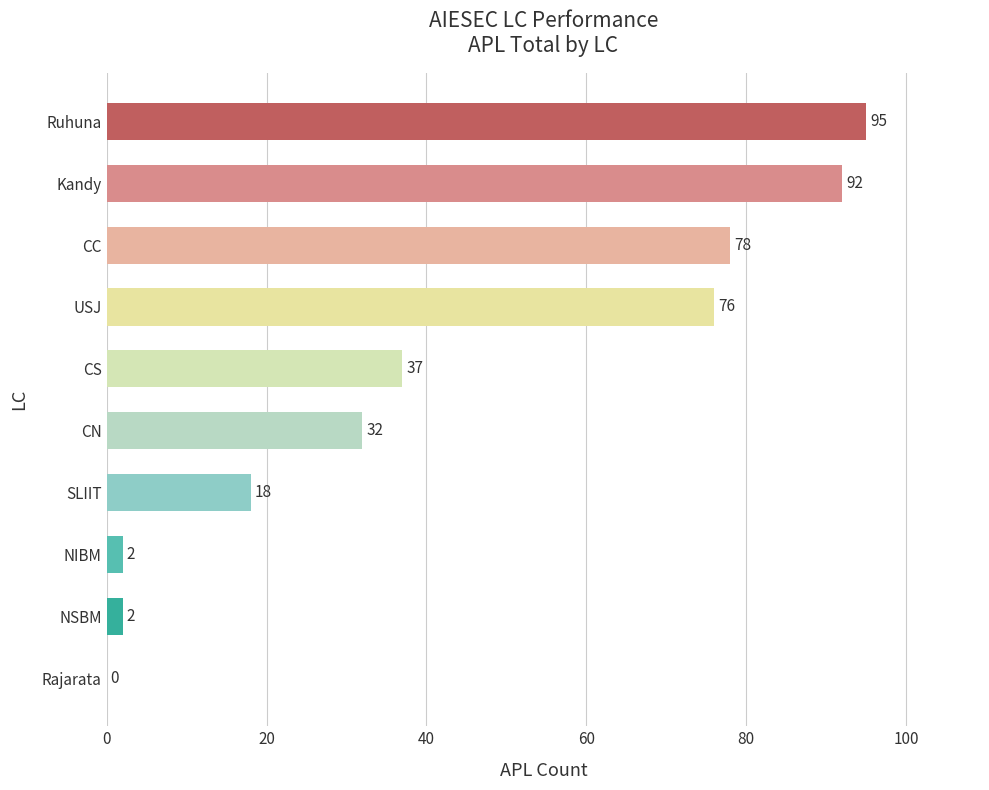

True or false: the data shows 32 at CN.

True